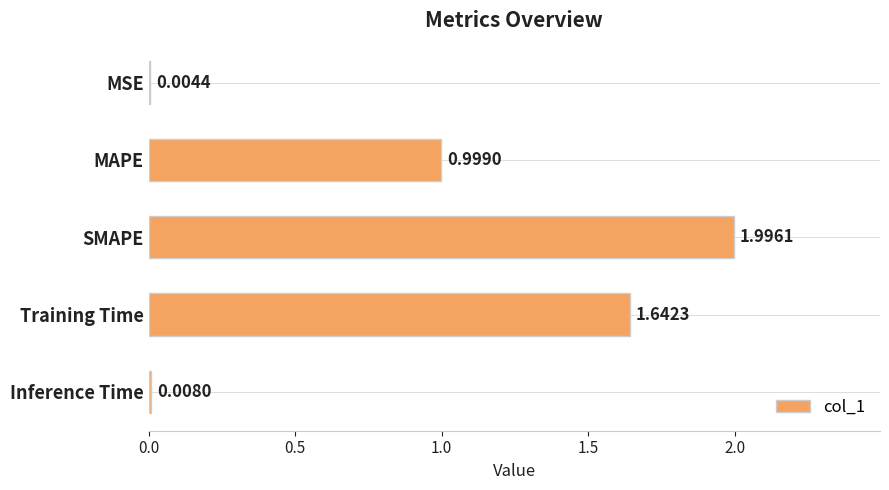

Does the chart contain stacked bars?

No